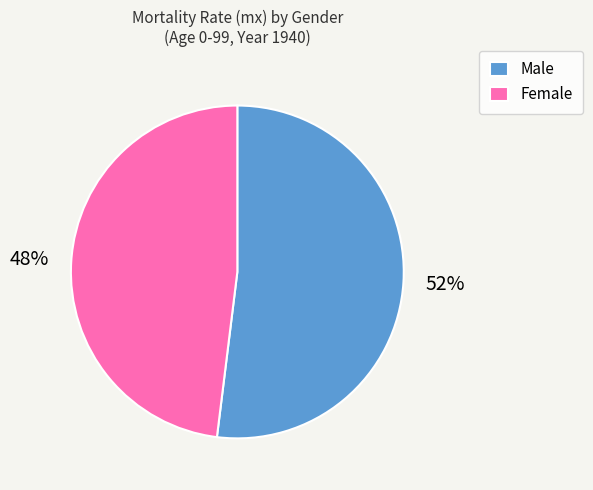

How many slices are in this pie chart?

2